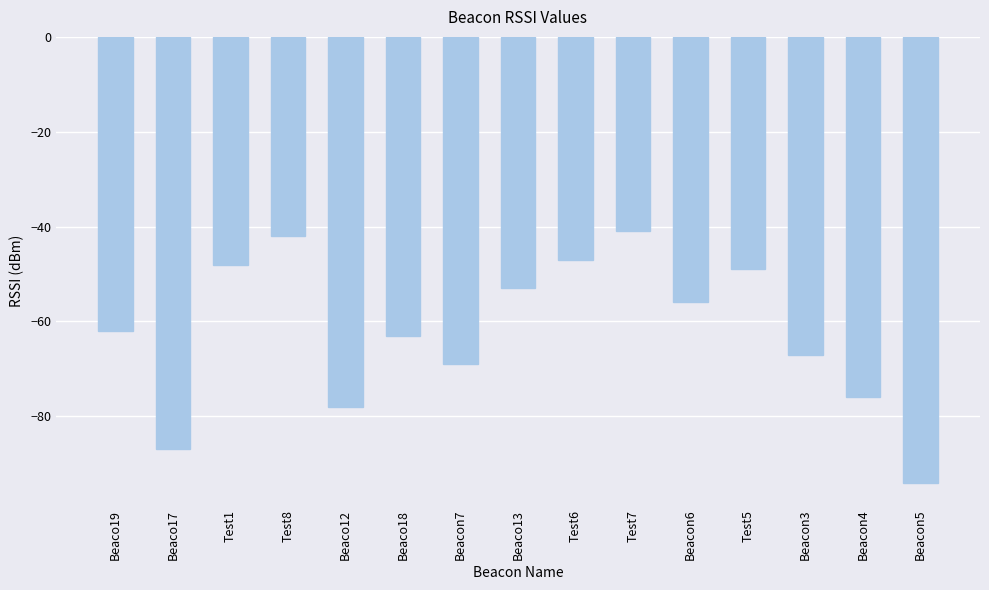

True or false: the data shows -49 at Test5.

True